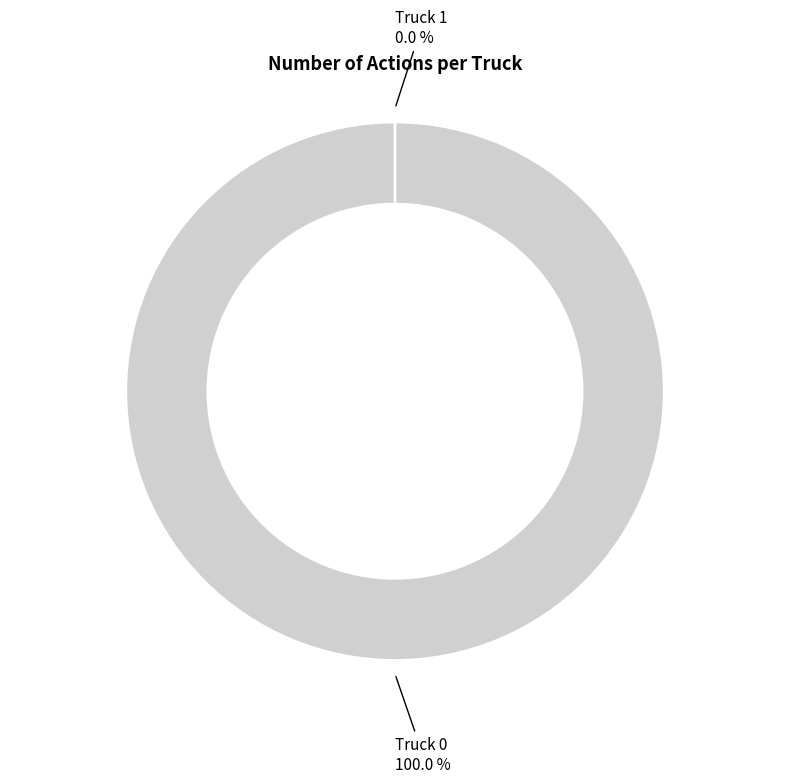

Which category has the smallest portion of the pie?

Truck 1